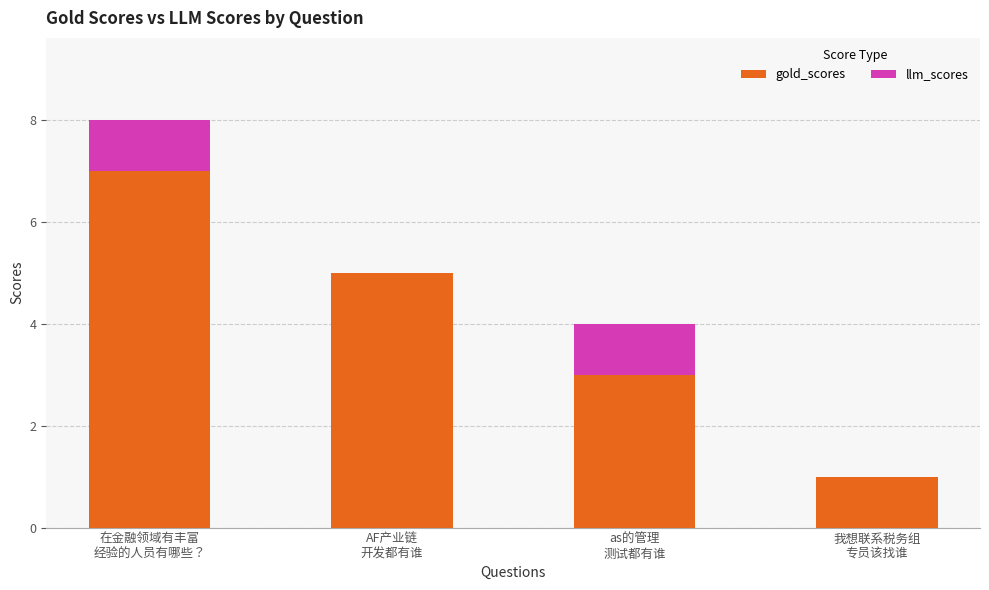

What is the highest value of the gold_scores series?

7